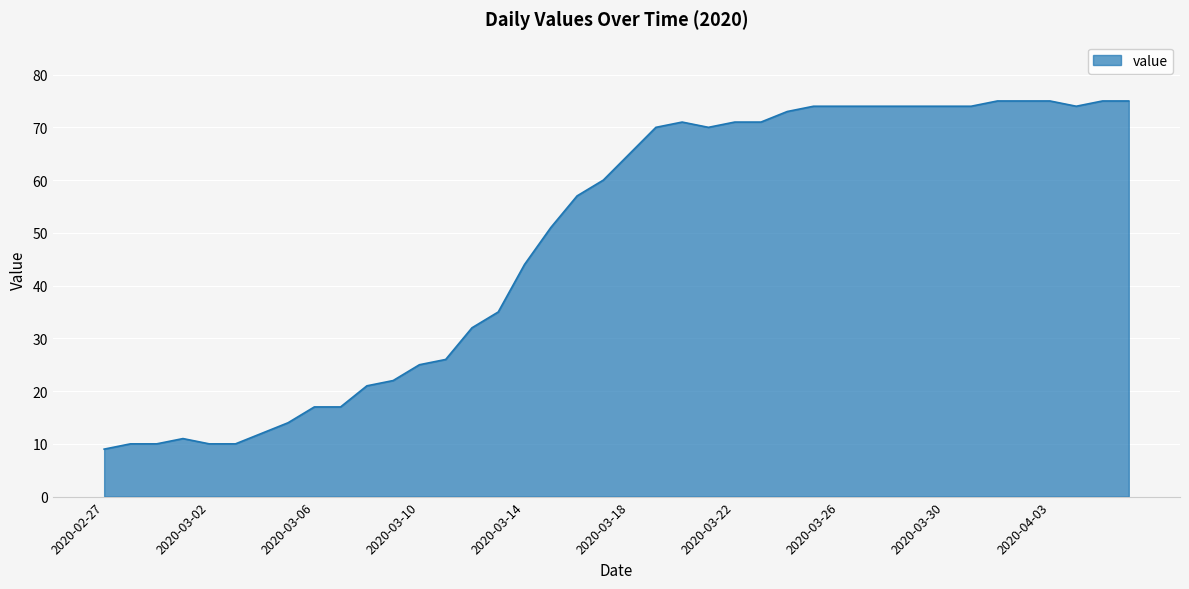

What is the minimum value shown in the chart?

9